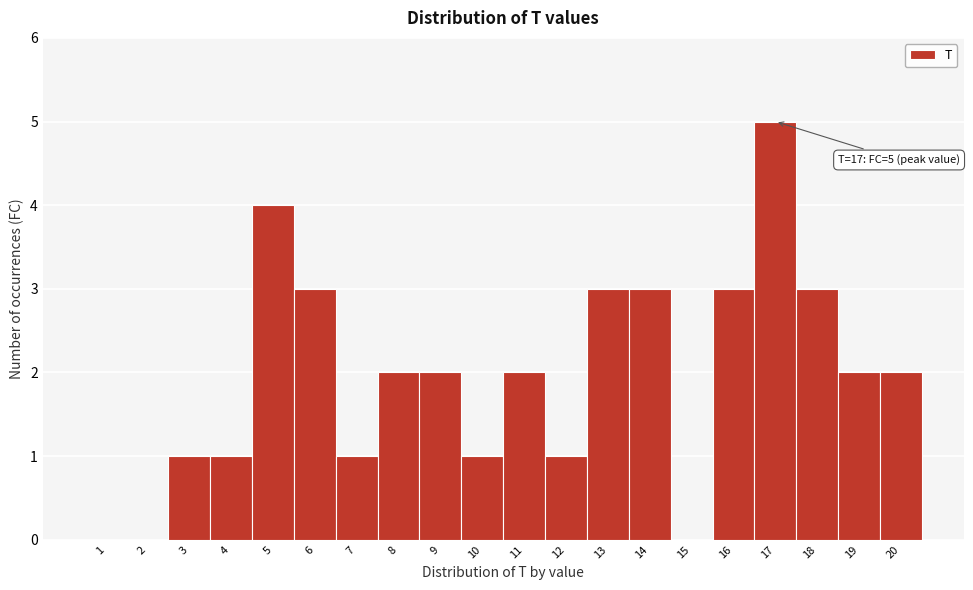

Which range on the x-axis has the tallest bar?

16.5 to 17.5